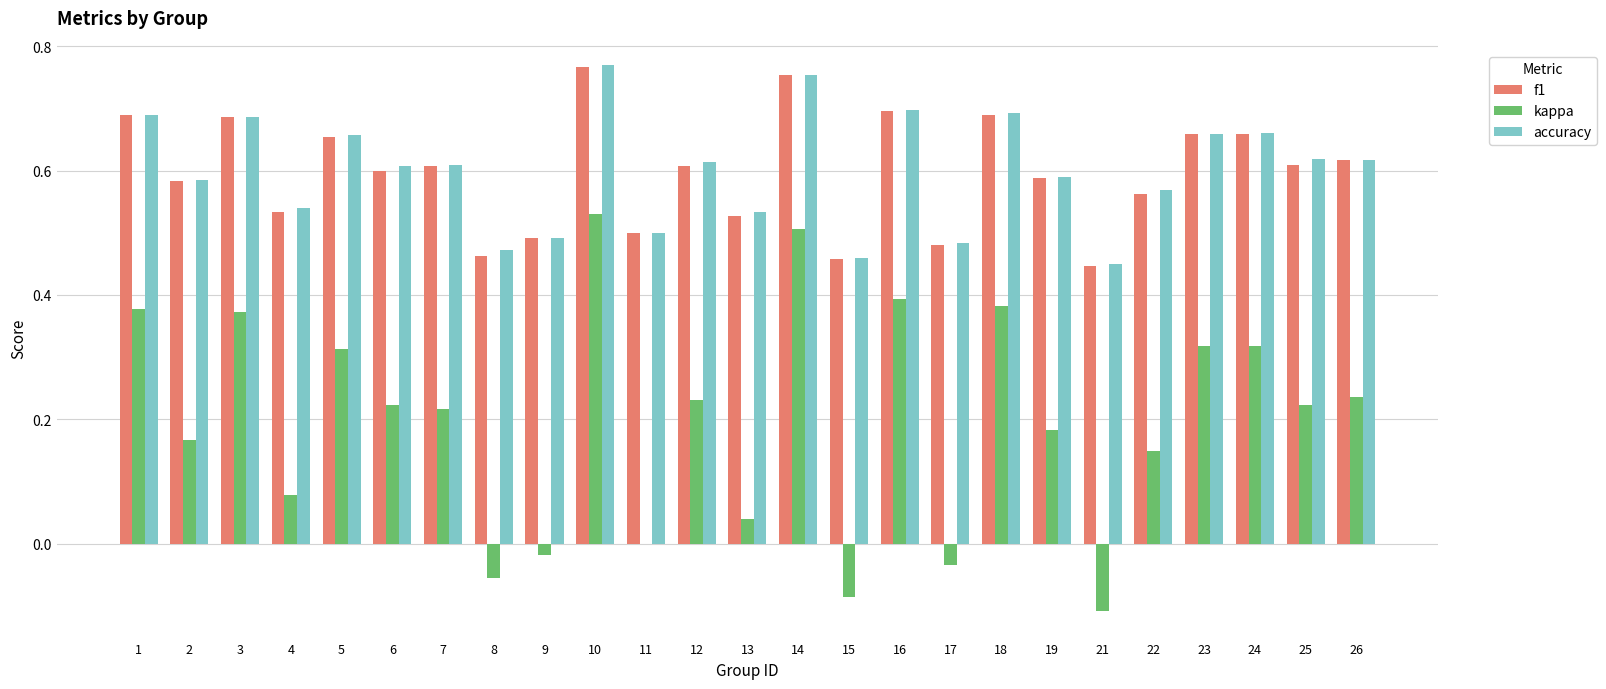

Are the bars grouped side by side (vs. stacked)?

Yes